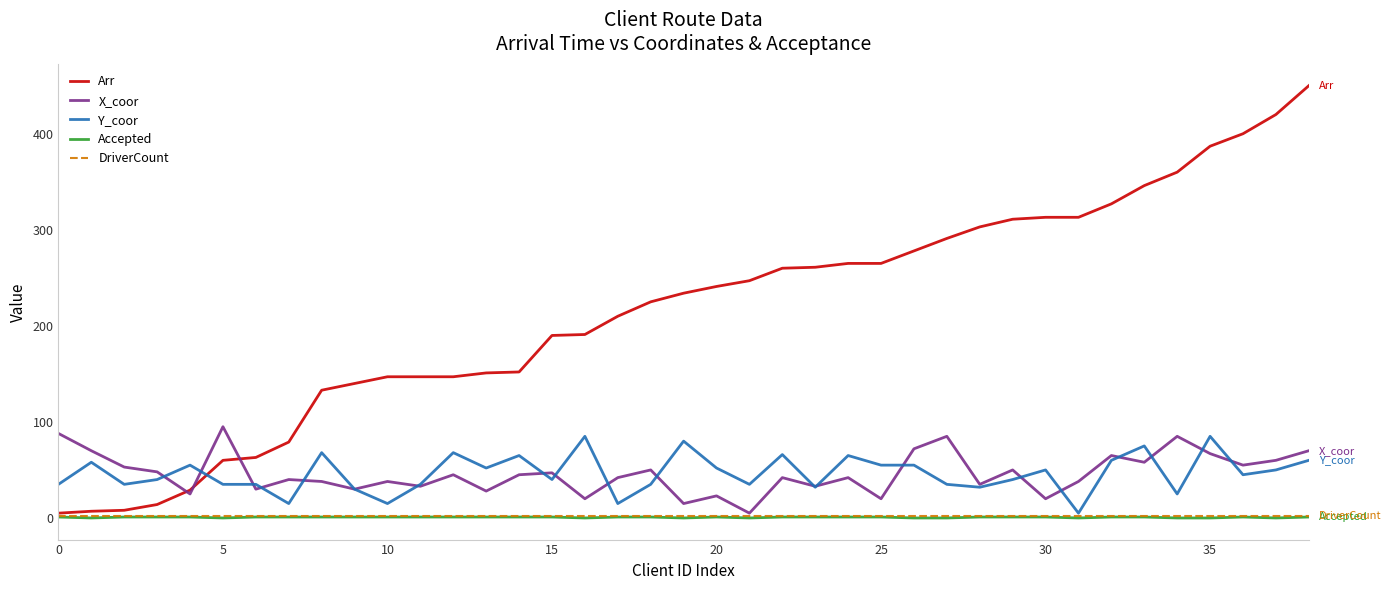

Which series has the widest spread of values?

Arr